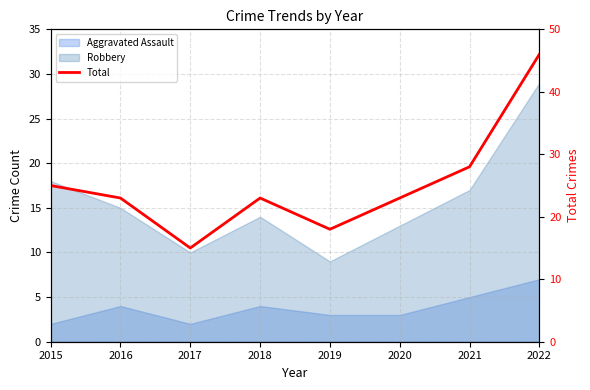

How many lines are shown in the chart?

1